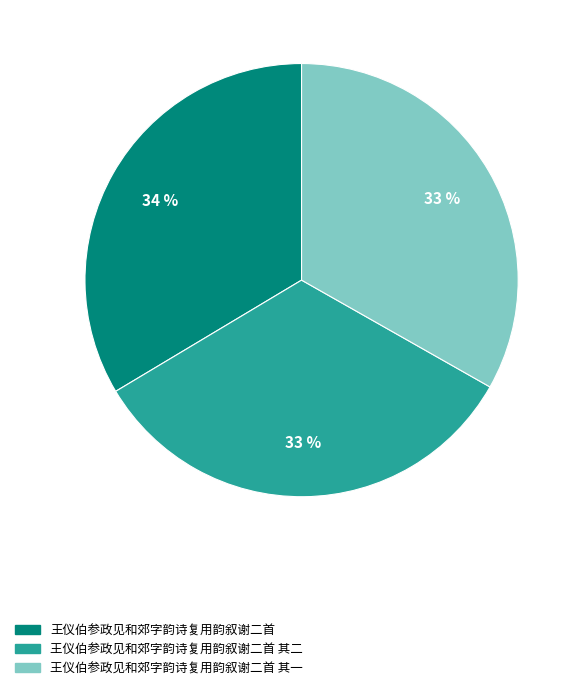

Count the number of slices in the pie.

3